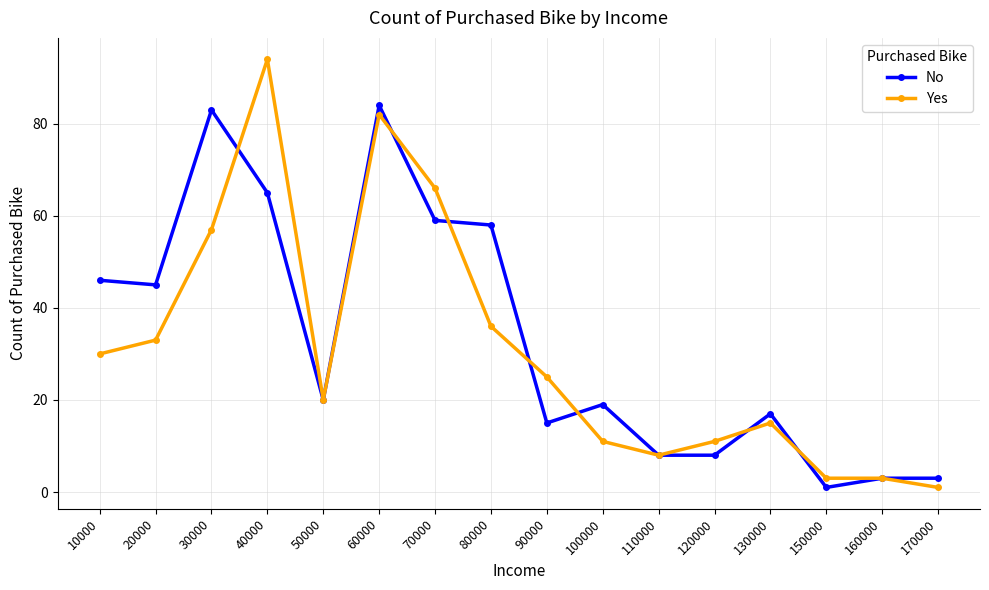

Where is the first local minimum for Yes?

50000